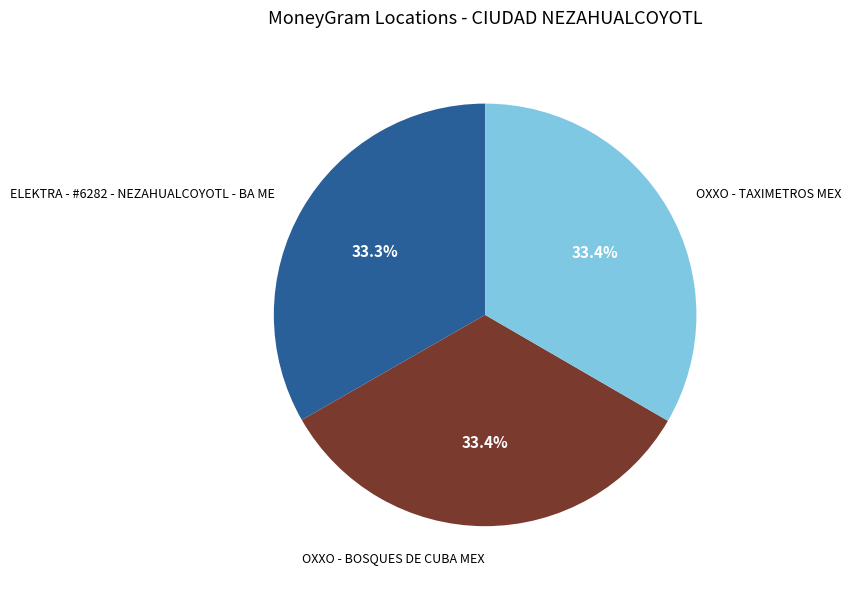

To the nearest percent, what portion does OXXO - BOSQUES DE CUBA MEX represent?

33%